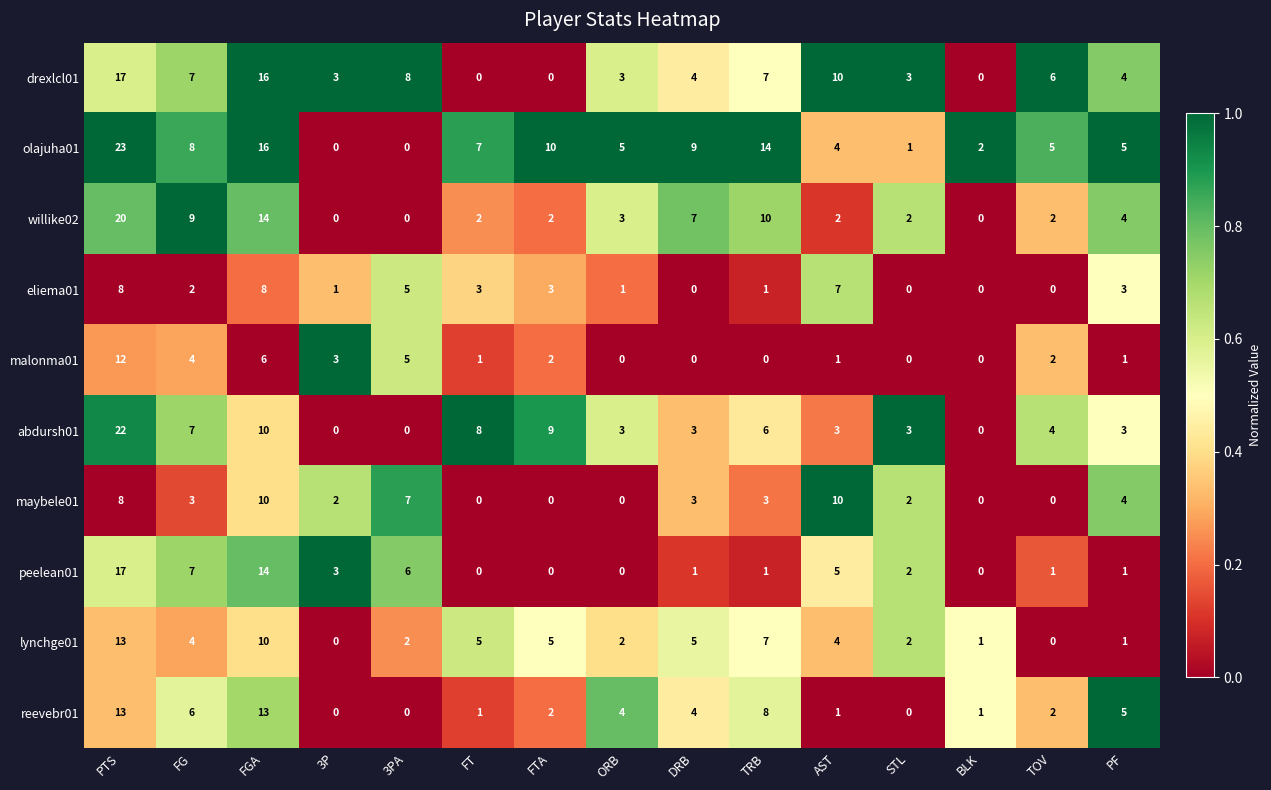

At which category is the sum across all series the highest?

PTS